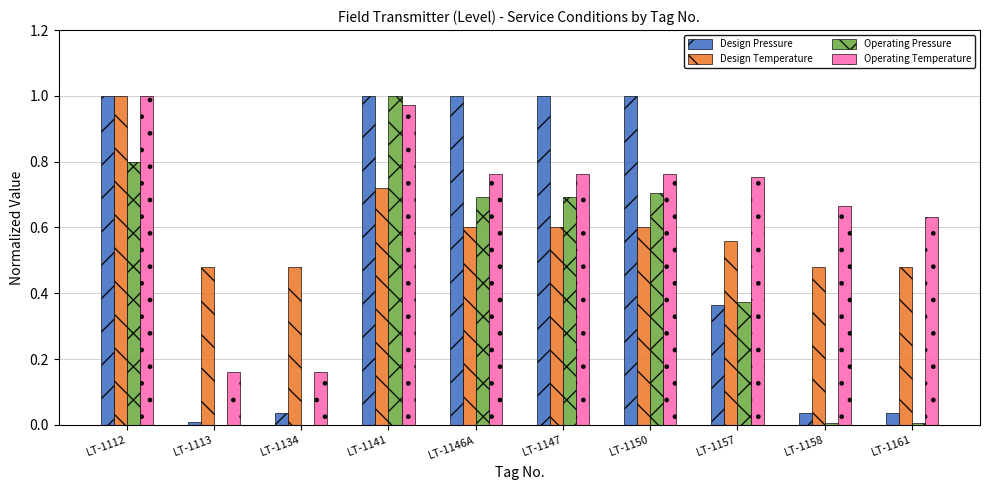

The value of Design Temperature at LT-1146A is 1.1. True or false?

False